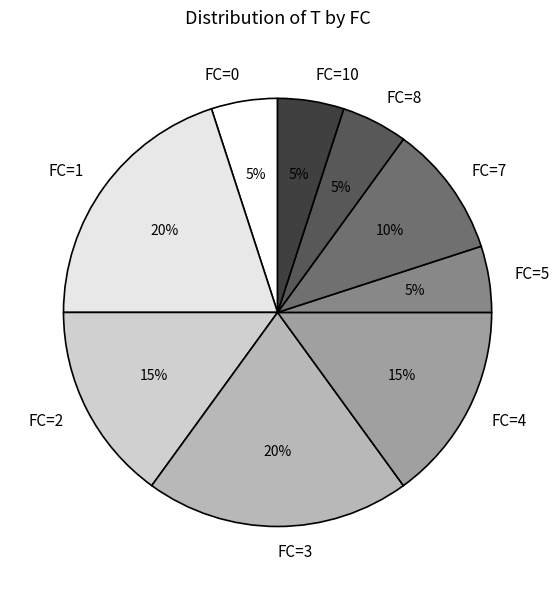

Do FC=10 and FC=5 together represent more than half of the pie?

No